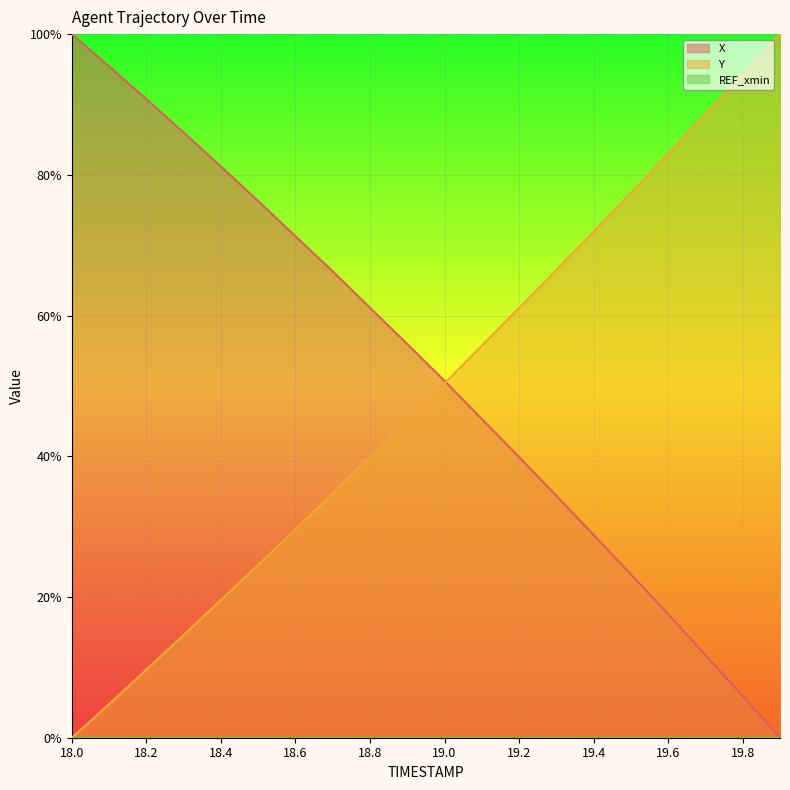

How many data points in X are less than 55?

10